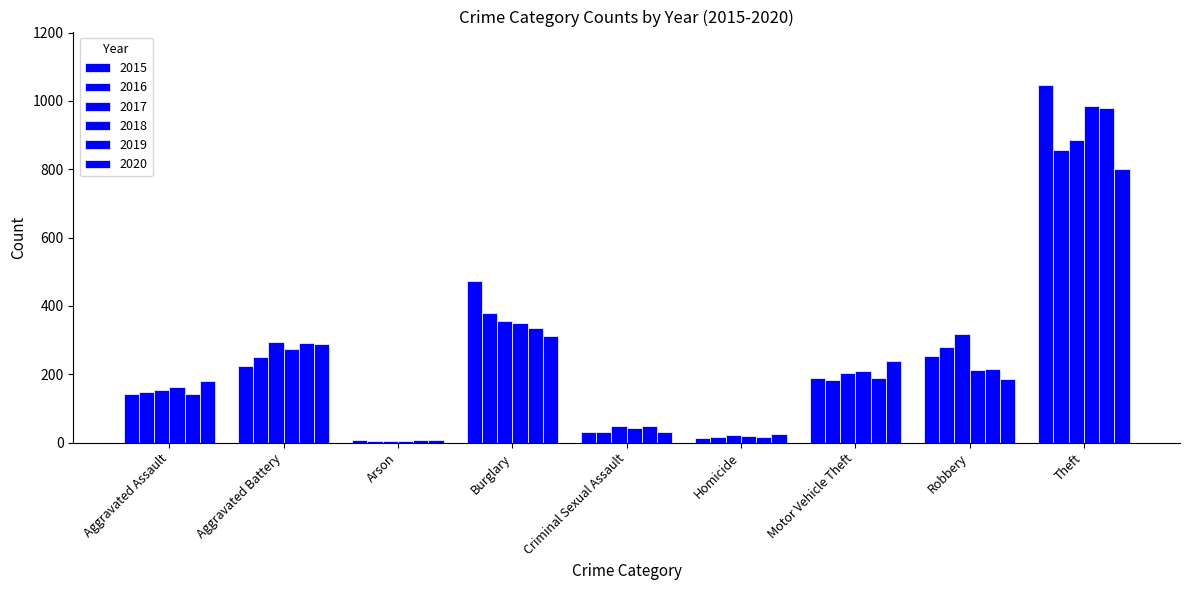

What is the lowest value of the 2018 series?

5